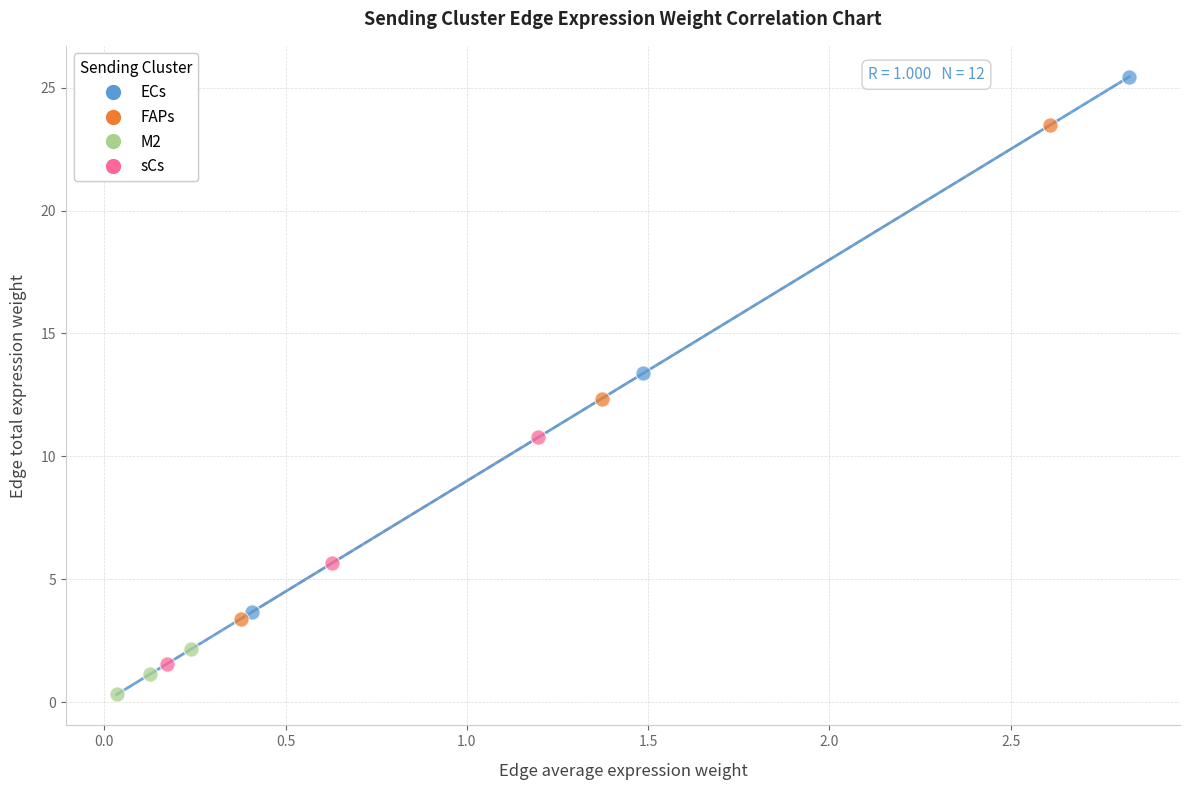

Which series reaches the minimum Y coordinate?

M2